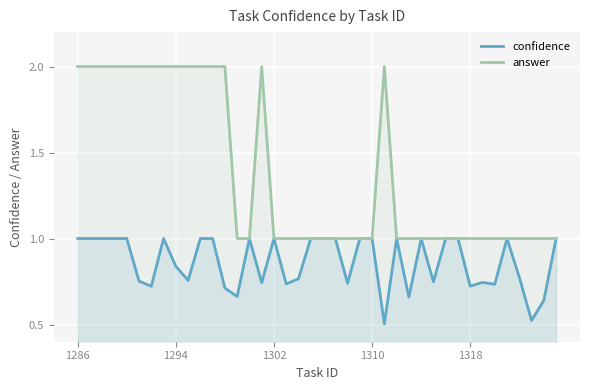

What is the difference between the maximum and minimum values in the answer series?

1.0